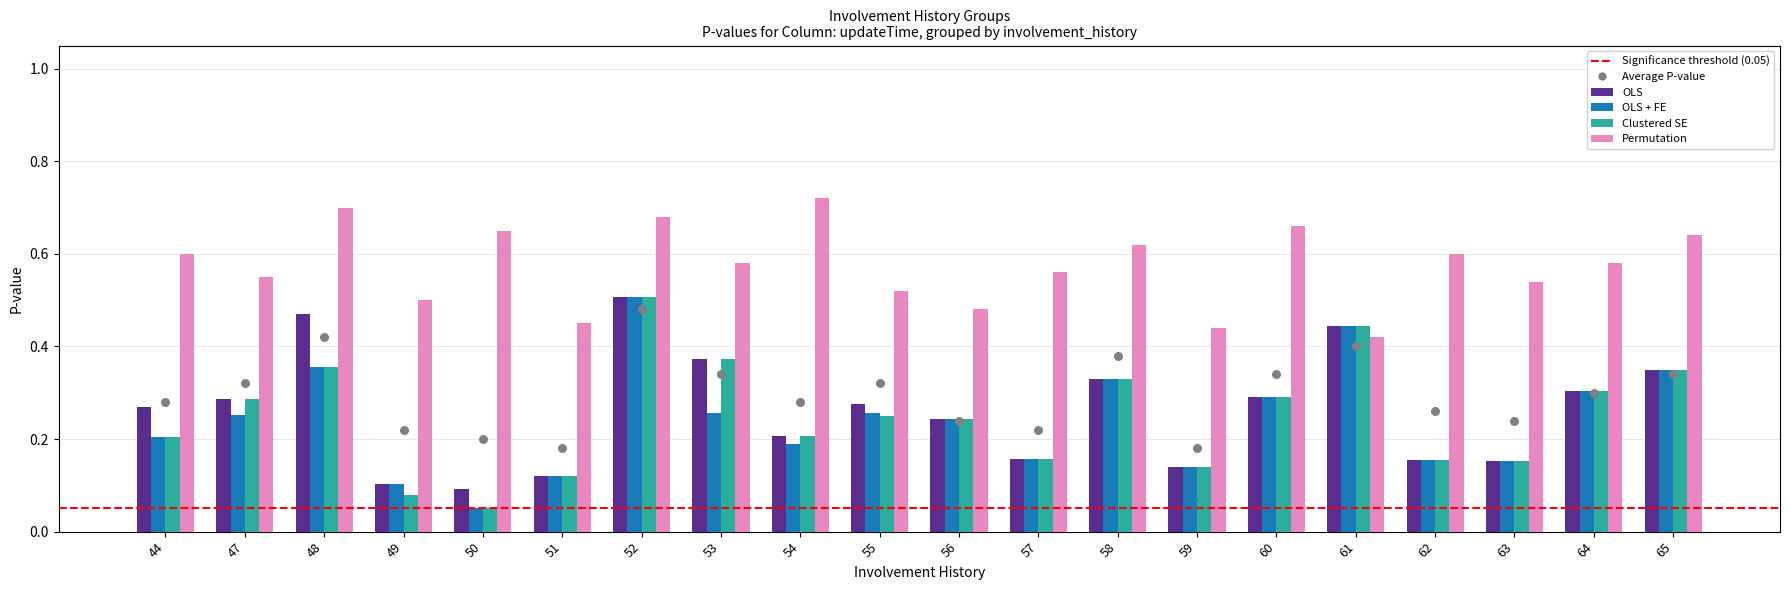

What are all the series names shown in the legend?

OLS, OLS + FE, Clustered SE, Permutation